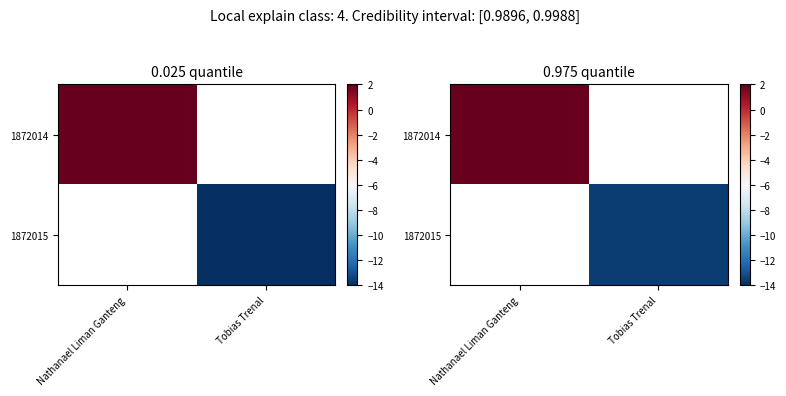

What is the highest value of the 1872014 series?

1.9